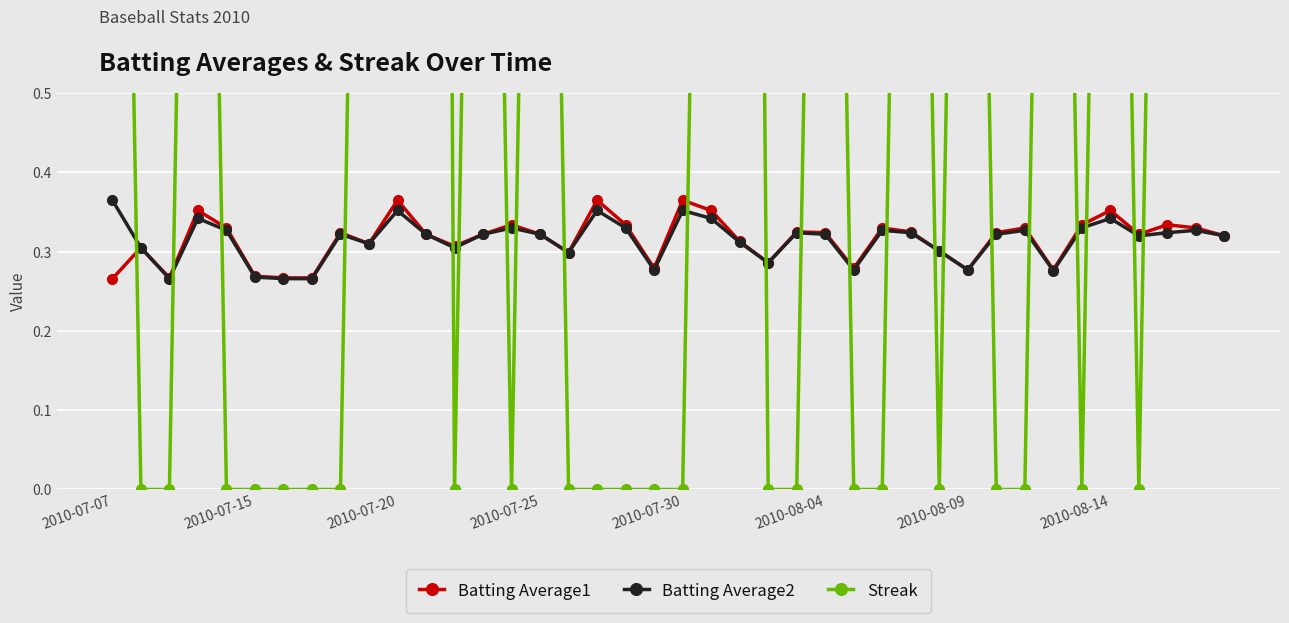

How many Batting Average2 values are between 0 and 1?

40